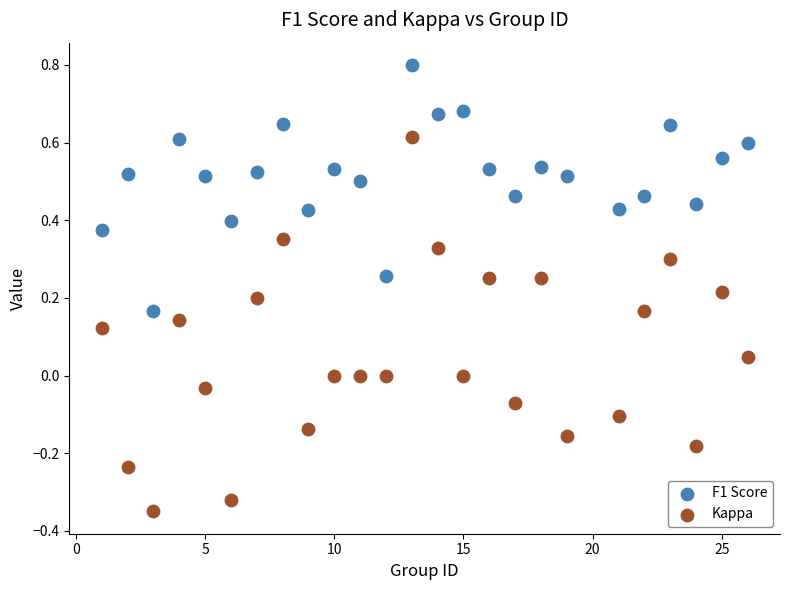

Across all data points, what is the range of X values (max minus min)?

25.0